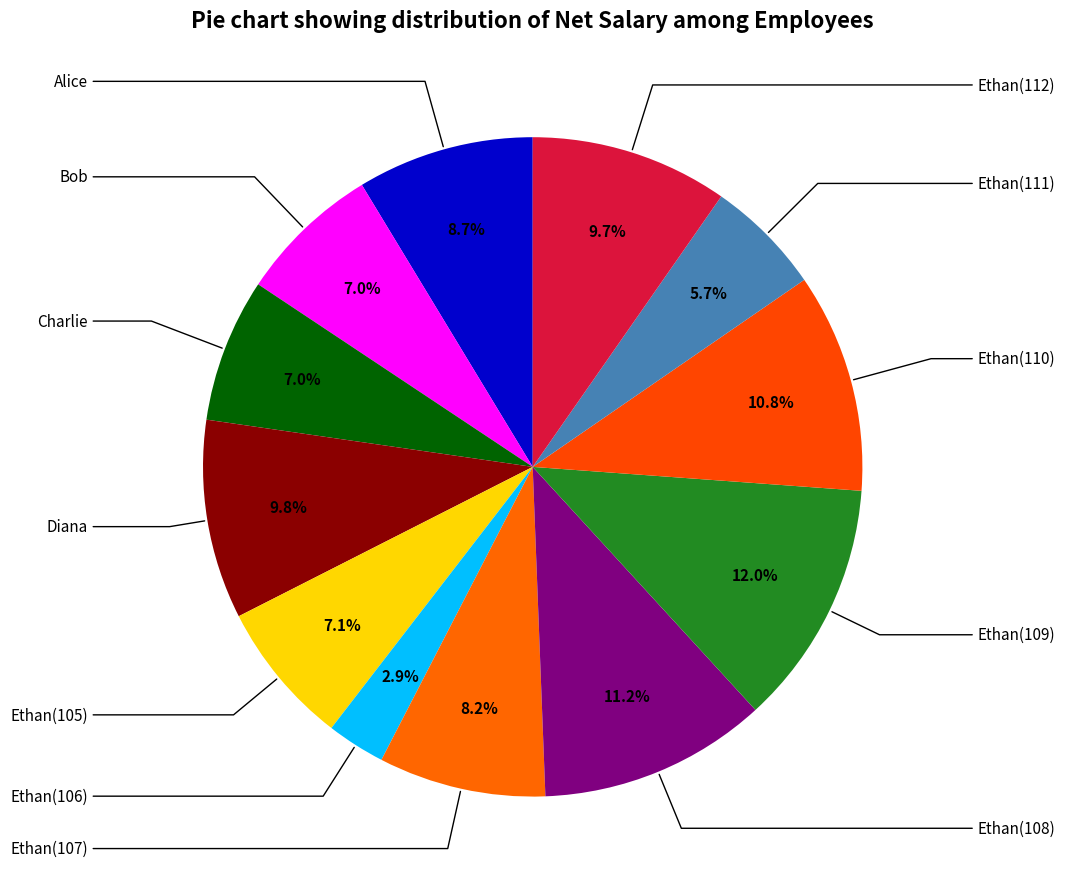

Which has a higher value, Ethan(110) or Ethan(108)?

Ethan(108)